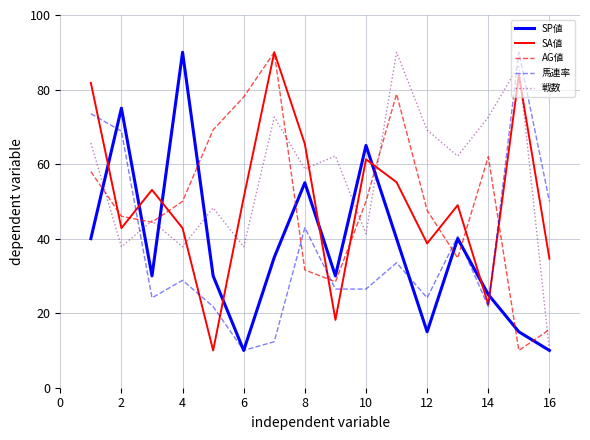

Which series ends up on top after the final intersection of SA値 and SP値?

SA値